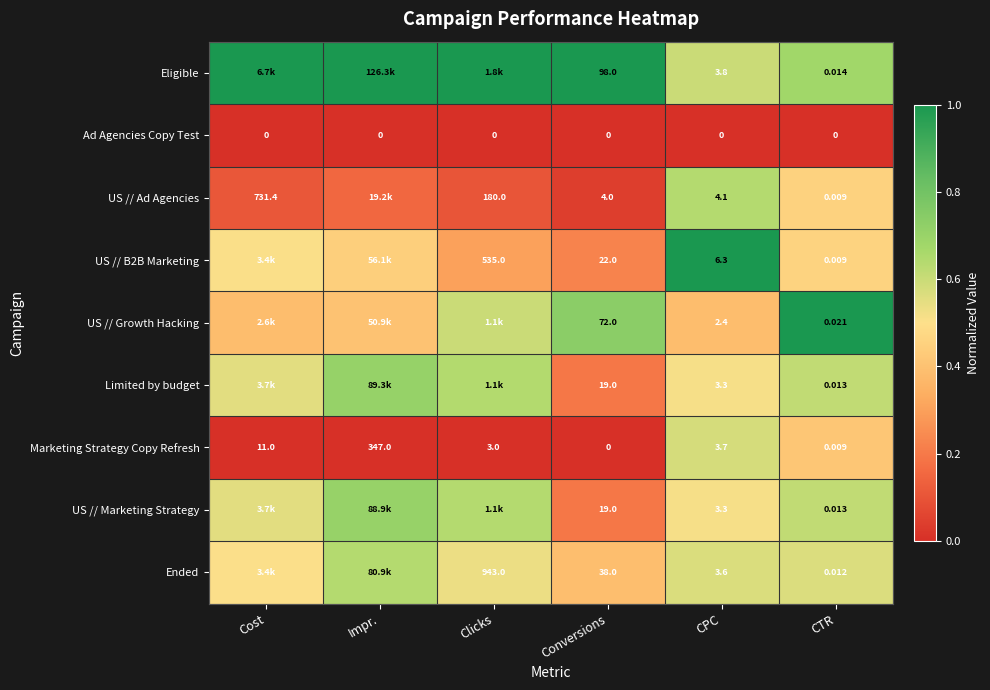

Rank the categories by Marketing Strategy Copy Refresh value from lowest to highest.

Conversions, CTR, Clicks, CPC, Cost, Impr.